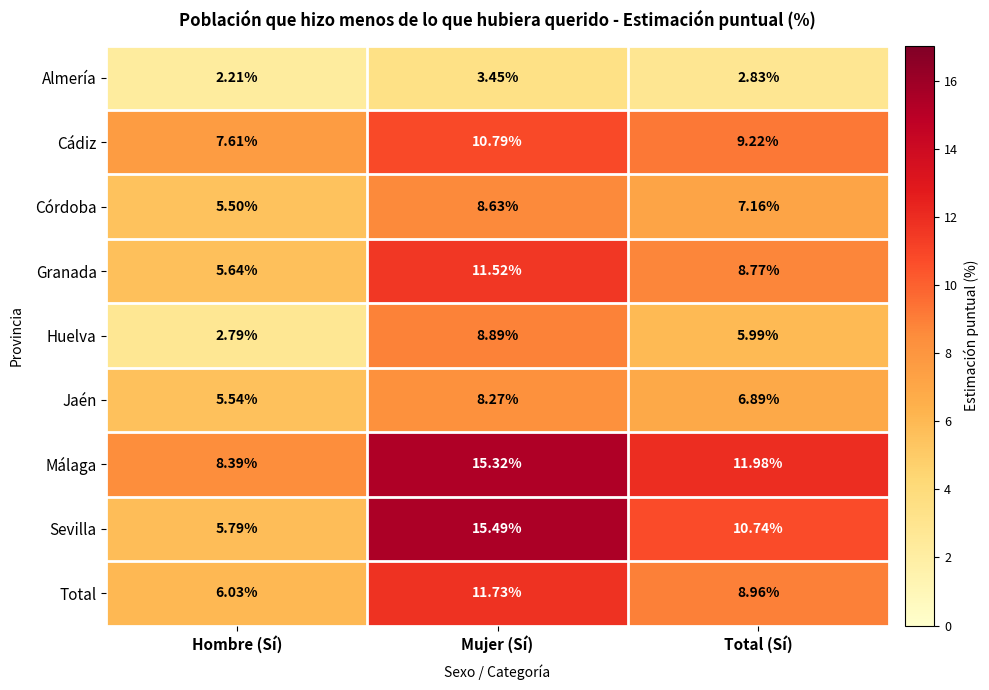

Which label corresponds to the smallest value in the chart?

Hombre (Sí)